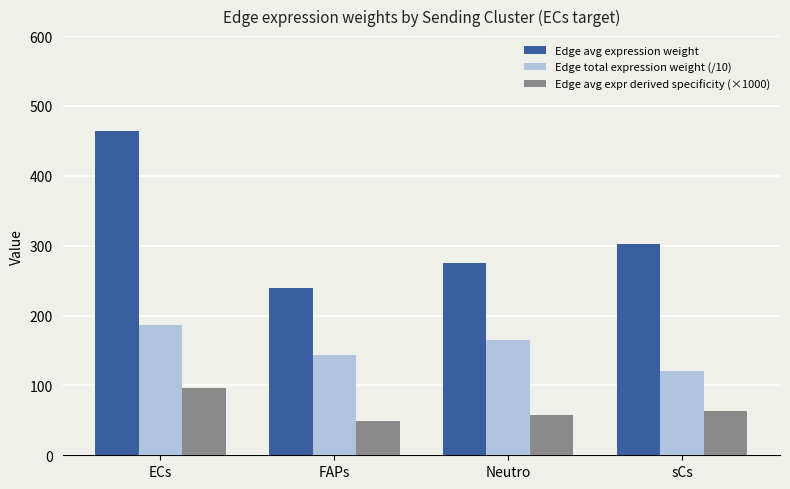

Which series has the largest range (max minus min)?

Edge avg expression weight